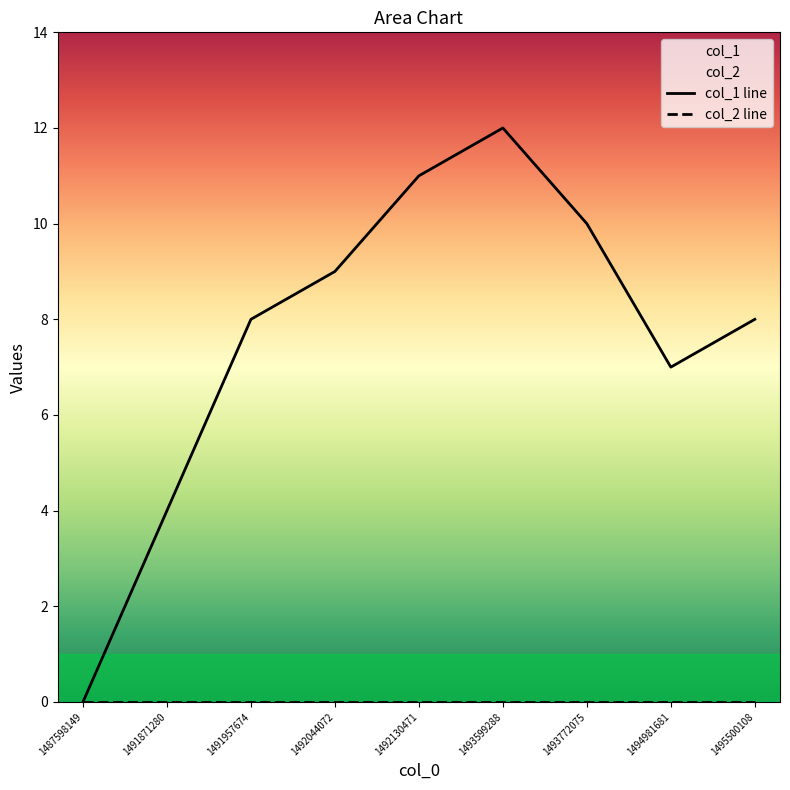

What is the difference between the values at 1492044072 and 1487598149?

9